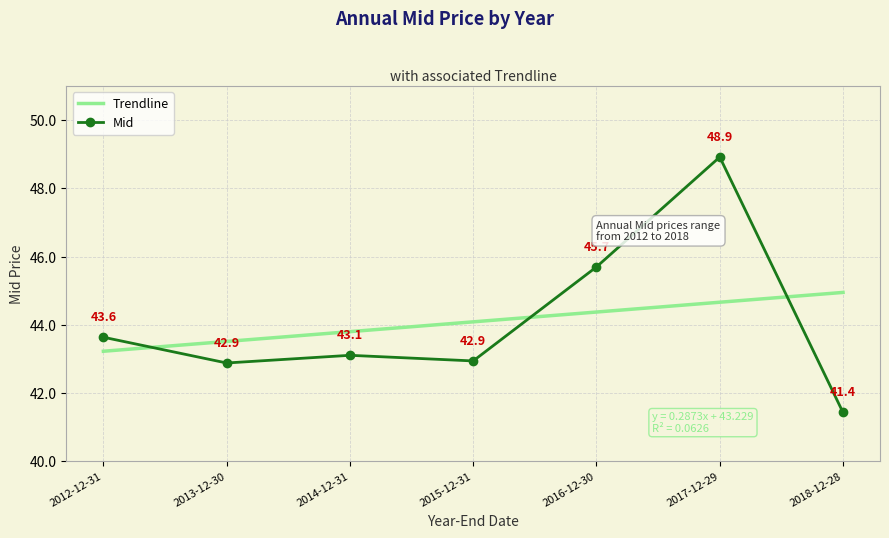

What is the difference between the Mid values at 2015-12-31 and 2018-12-28?

1.5